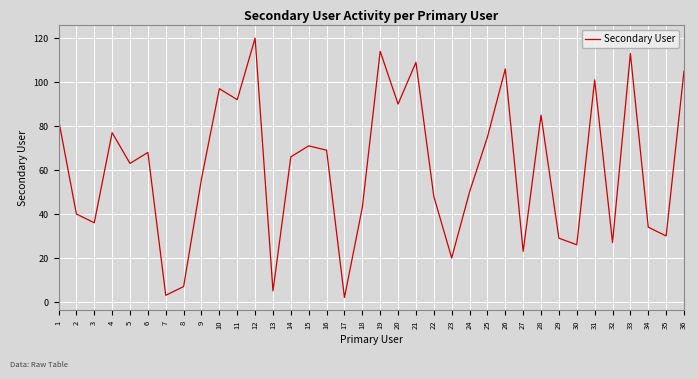

The chart shows a value of 56 at 2. True or false?

False